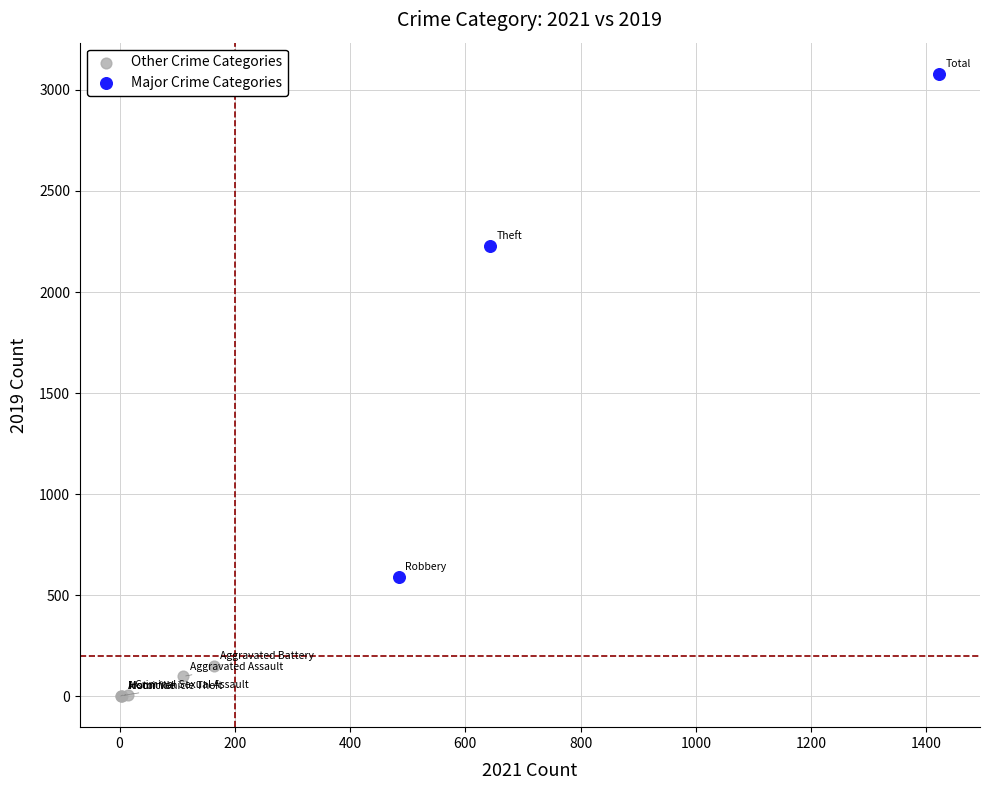

Which series reaches the maximum Y coordinate?

Major Crime Categories